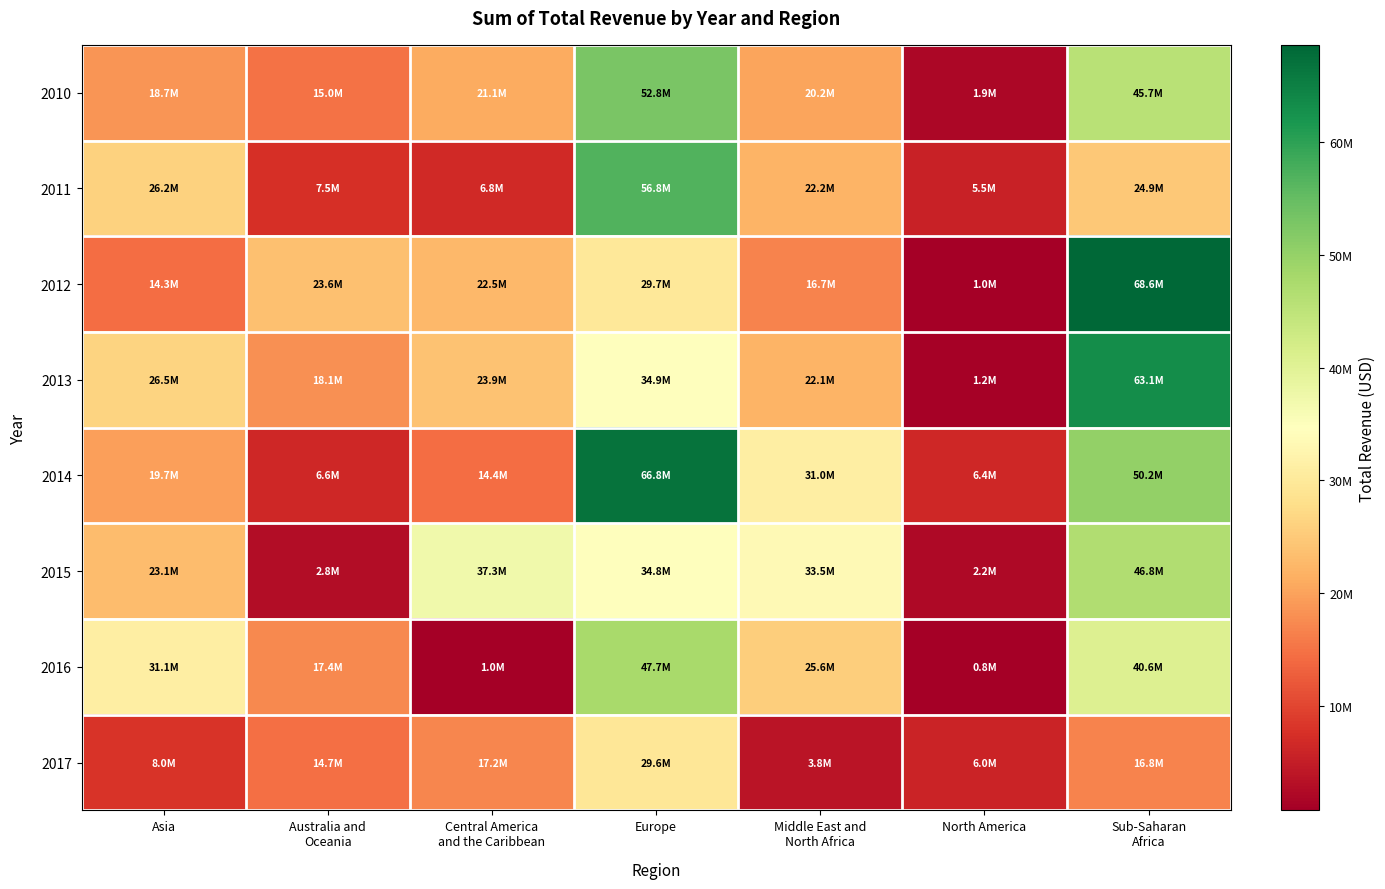

Between Middle East and
North Africa and Australia and
Oceania, which is larger?

Middle East and
North Africa